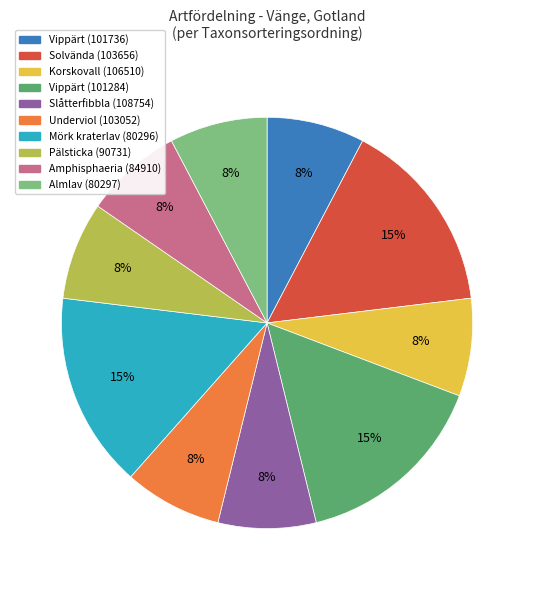

Is there a majority slice in this chart?

No